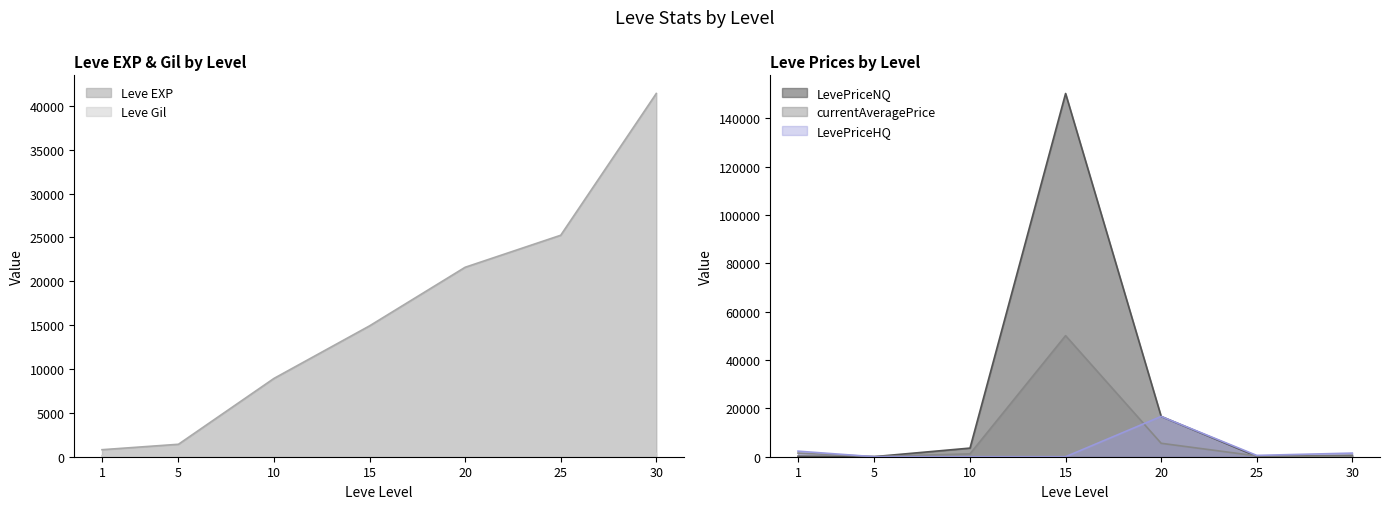

How many series are shown in this chart?

5